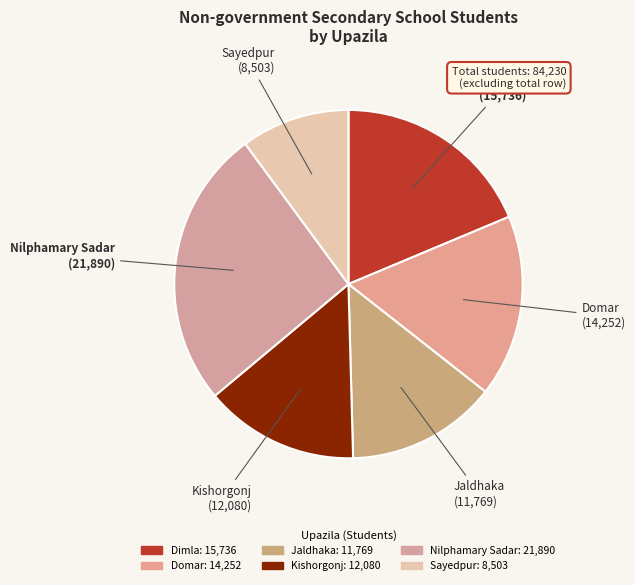

To the nearest percent, what percentage of the pie is Nilphamary Sadar?

26%